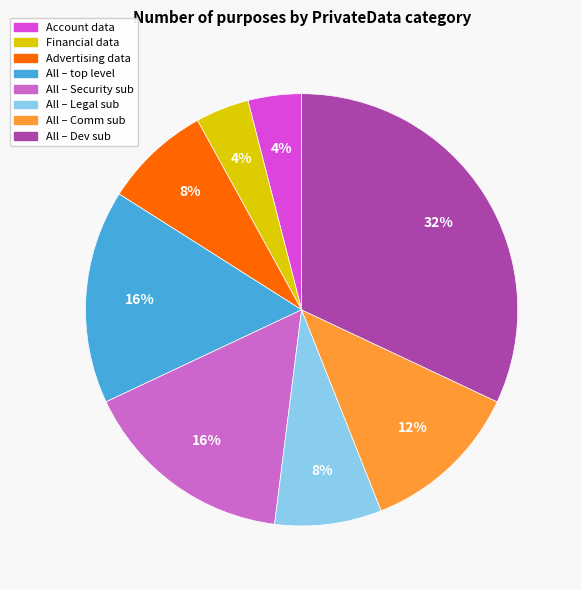

To the nearest percent, what is the difference between the largest and smallest slice percentages?

28%